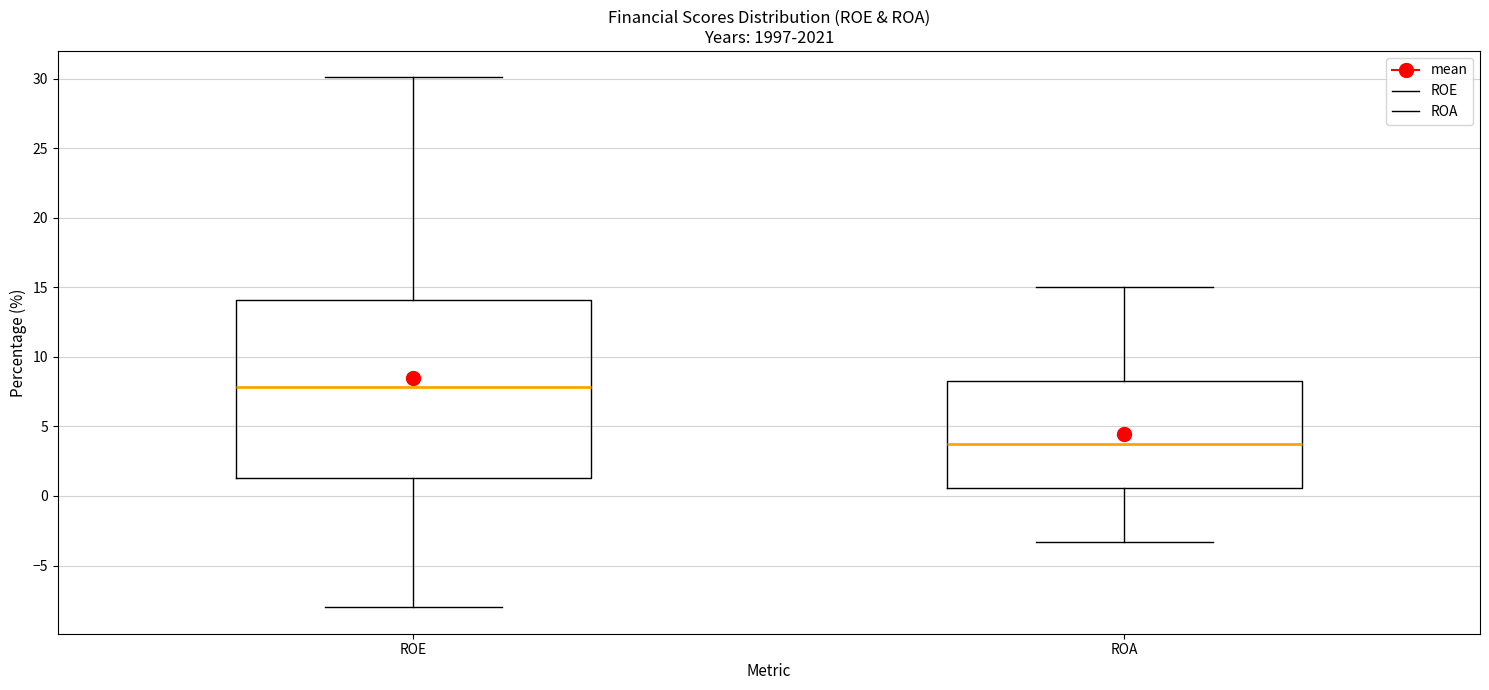

Which box has the lowest median line?

ROA